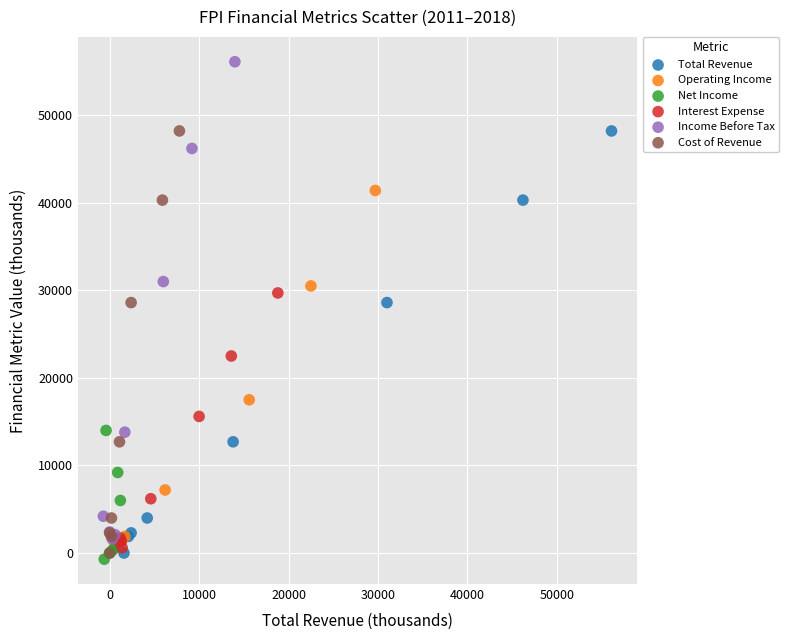

Which series reaches the maximum Y coordinate?

Income Before Tax